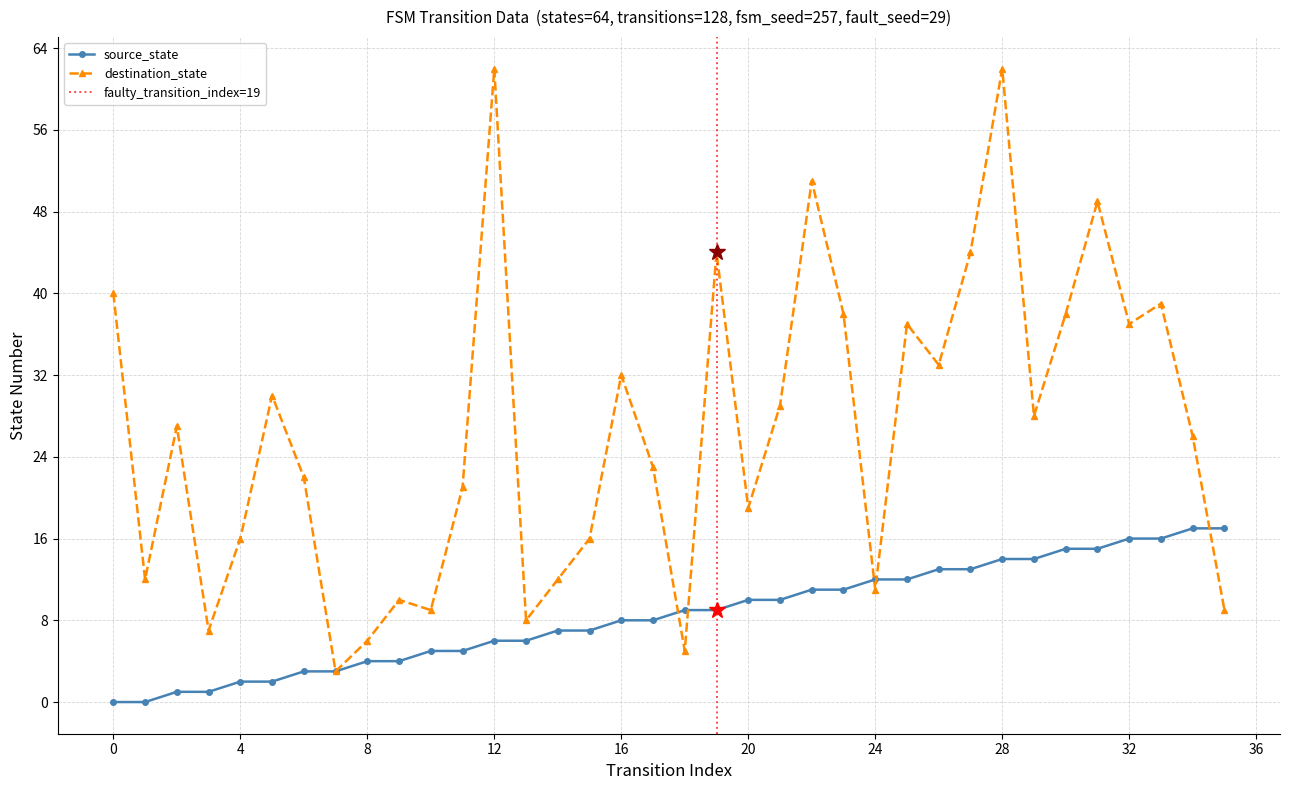

What is the label of the 30th point from the left?

29